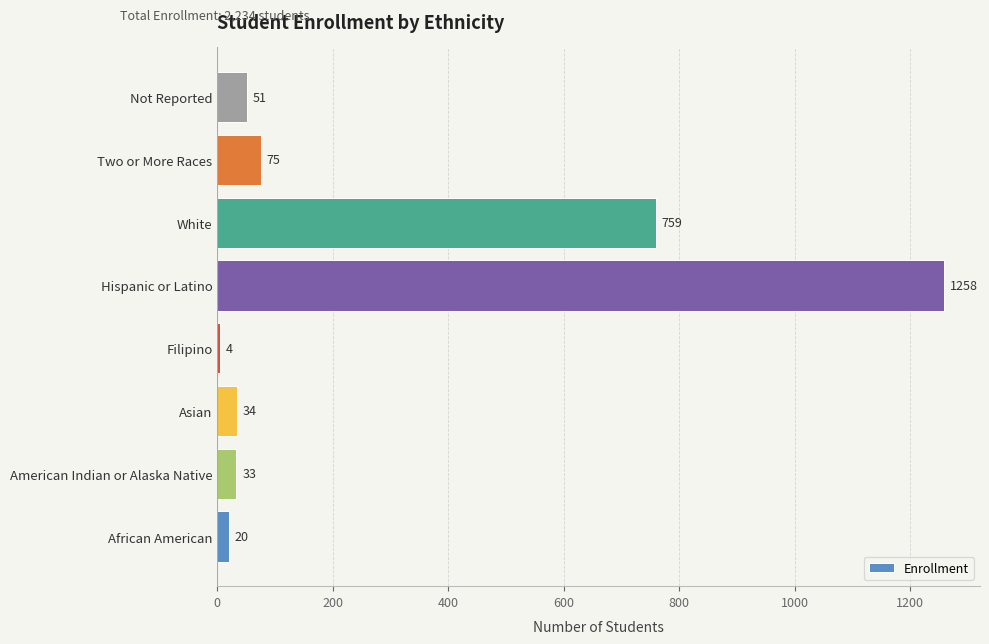

Reading bottom to top, extract all data points from this chart.

African American=20	American Indian or Alaska Native=33	Asian=34	Filipino=4	Hispanic or Latino=1258	White=759	Two or More Races=75	Not Reported=51